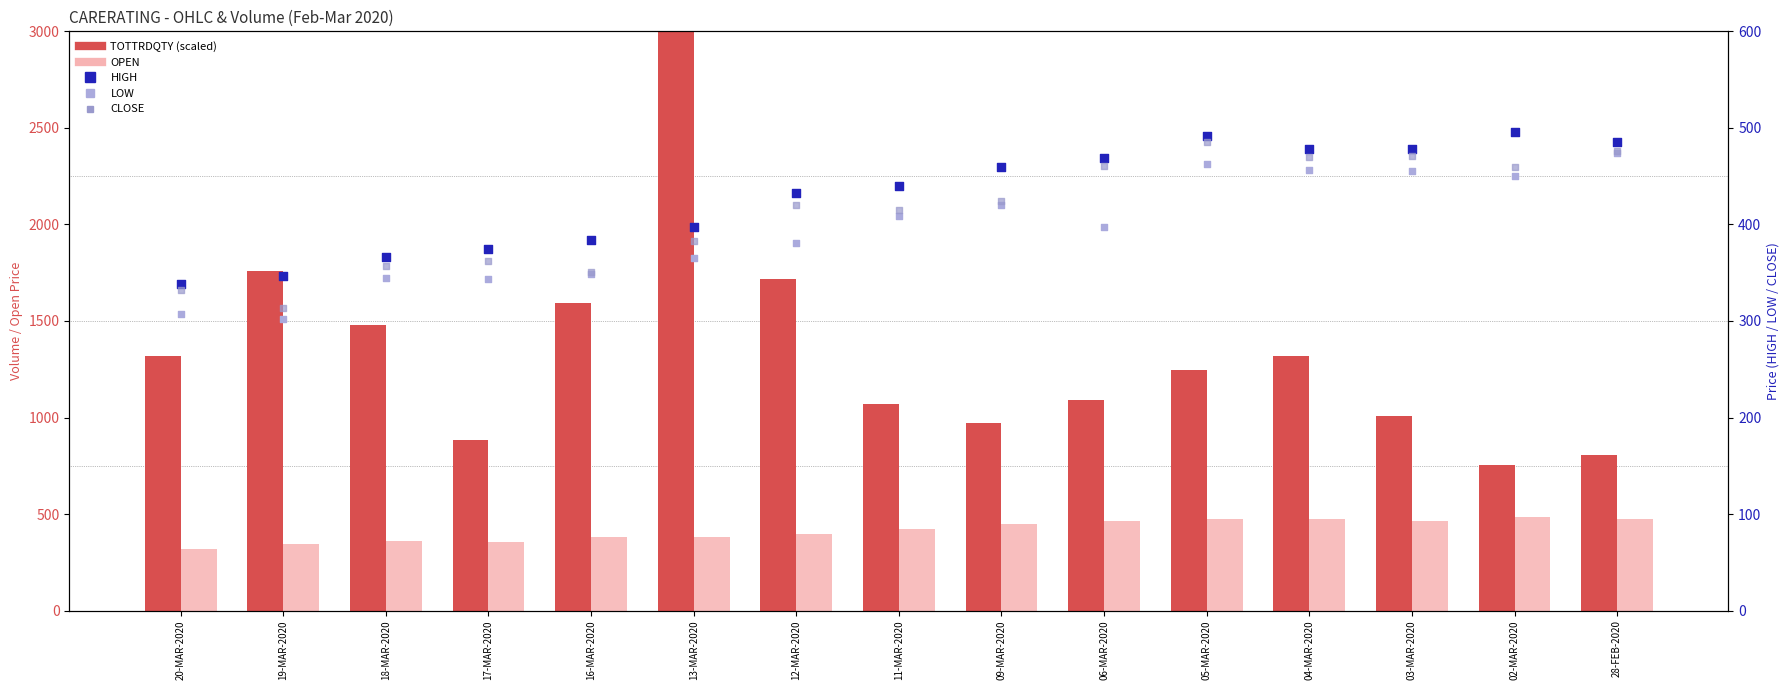

Which series contains the highest Y value?

OPEN (count proxy)